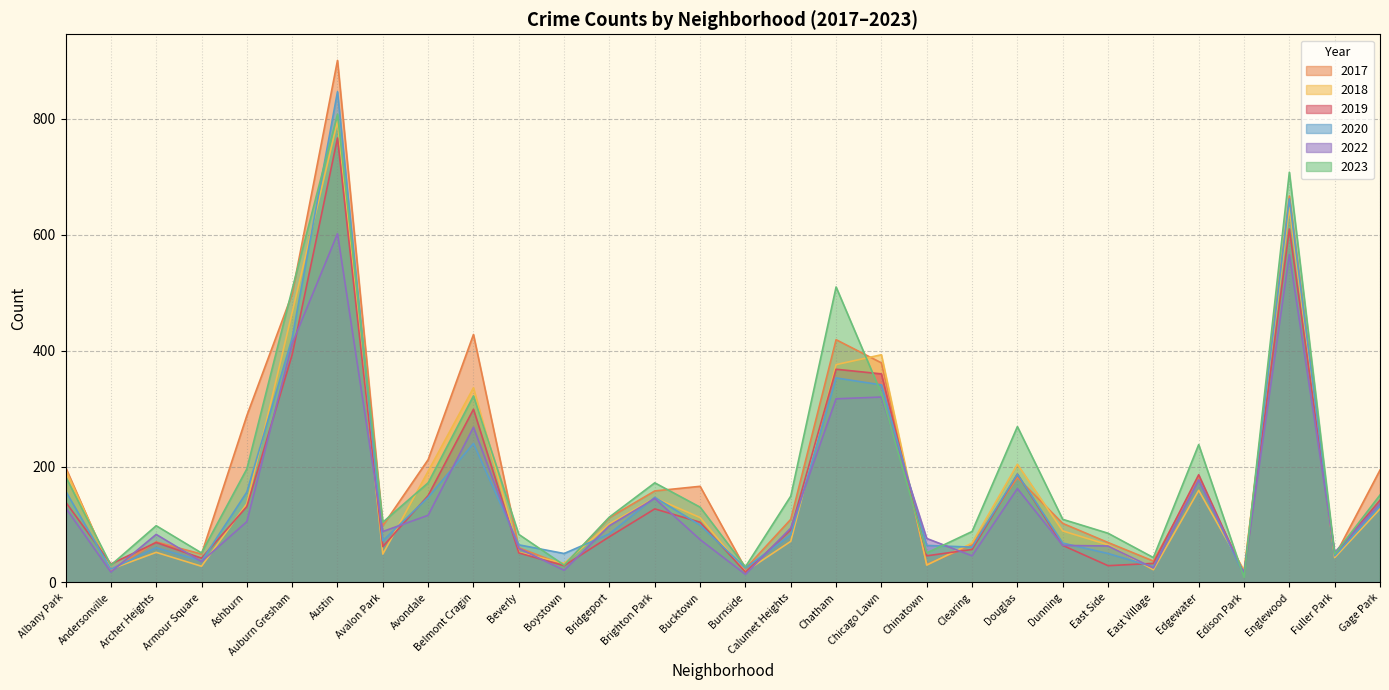

How many intersections are there between 2018 and 2020?

14